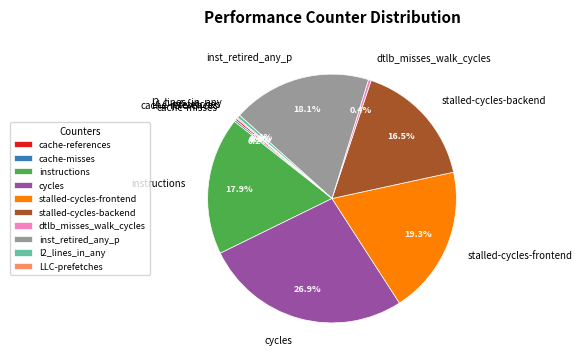

What is the ratio of the value at instructions to the value at cycles?

0.7